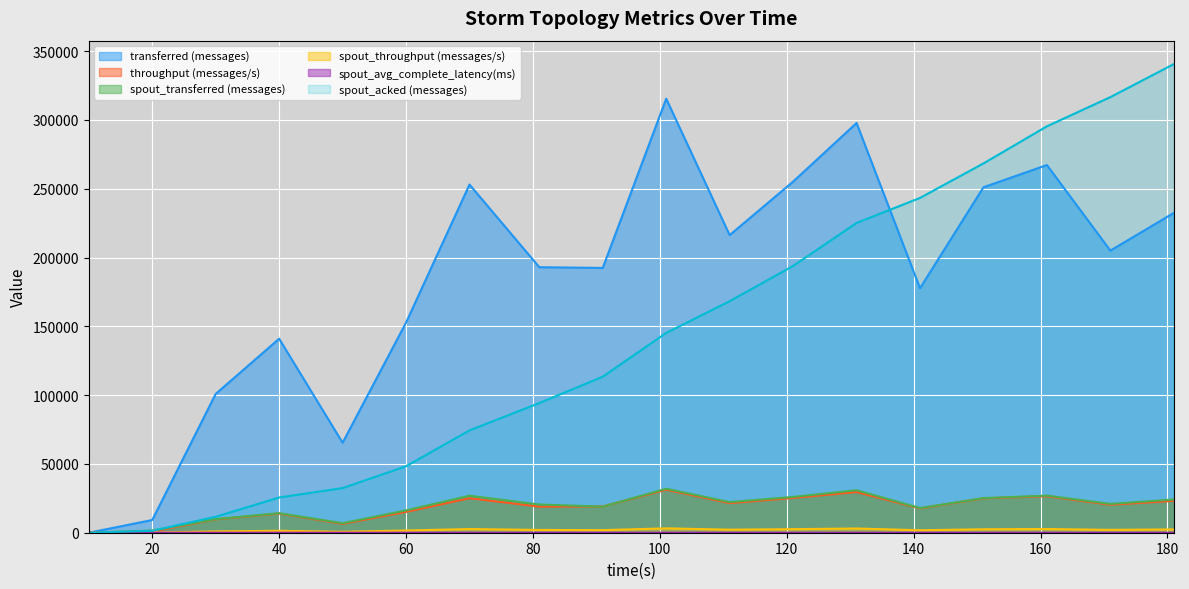

Which series has the largest total across all categories?

transferred (messages)